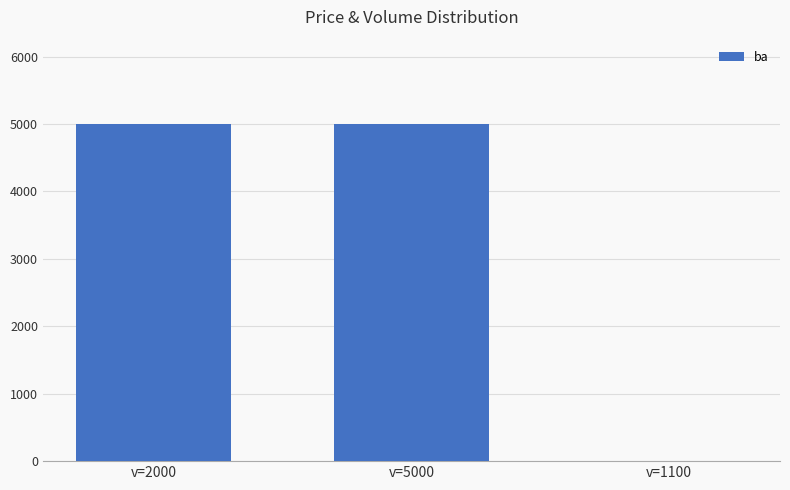

Reading right to left, list all the values displayed in this chart.

v=1100=0	v=5000=5000	v=2000=5000